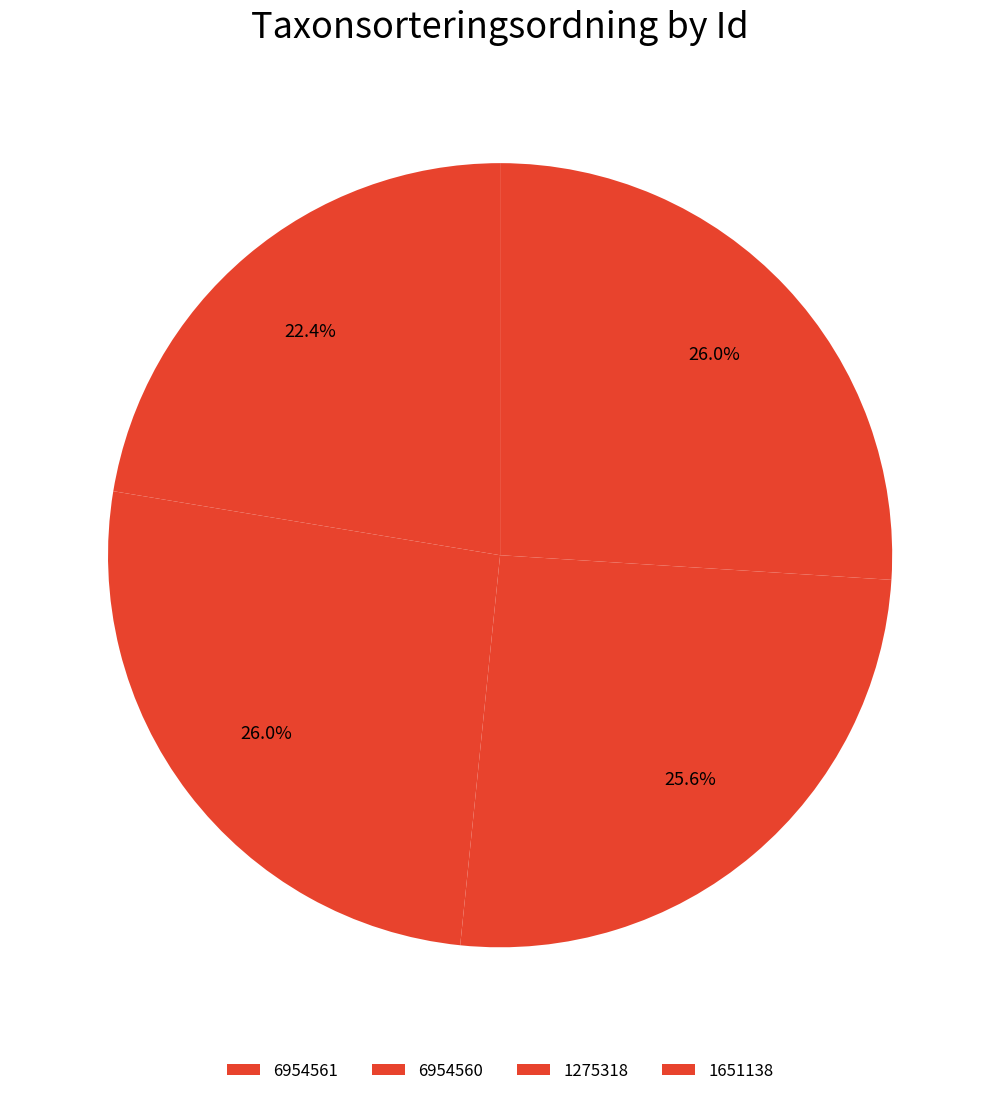

How many slices are in this pie chart?

4